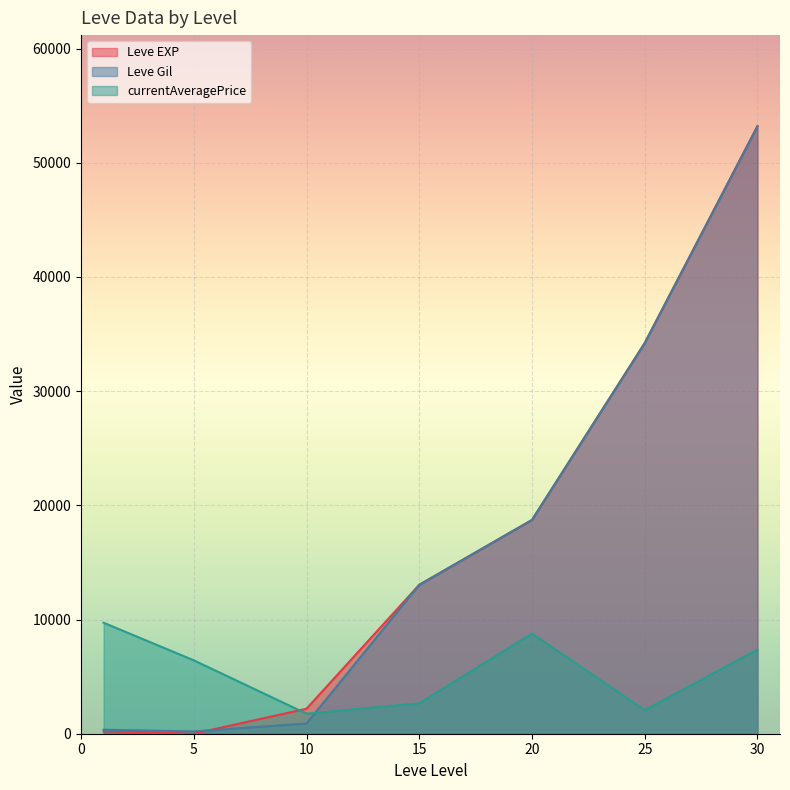

What are all the series names shown in the legend?

Leve EXP, Leve Gil, currentAveragePrice